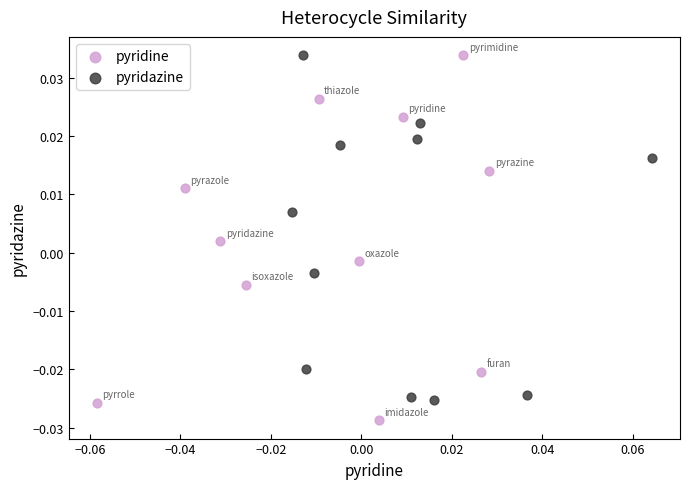

What are all the series names shown in the legend?

pyridine, pyridazine